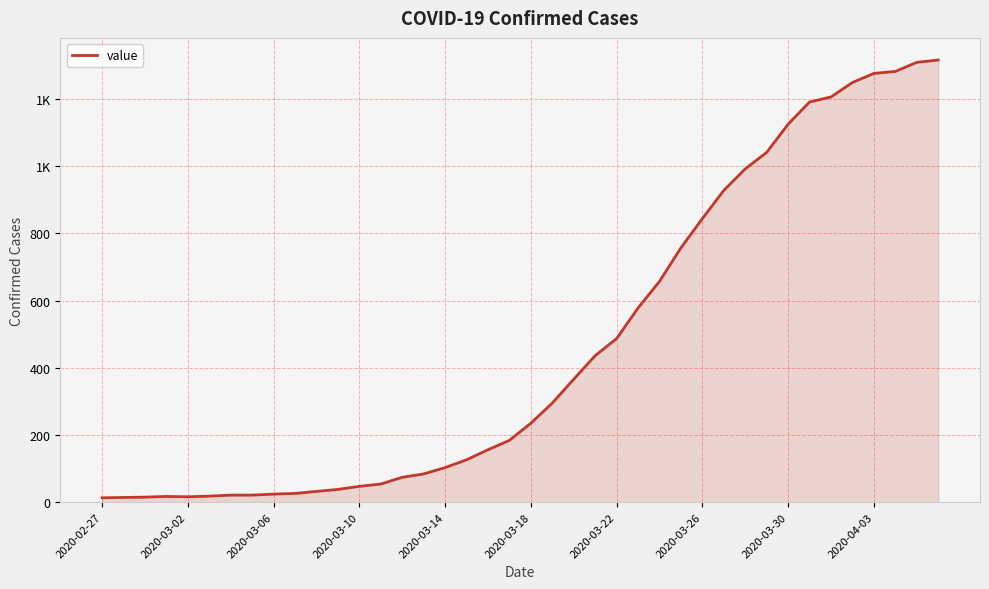

At which label is the value closest to 664?

26